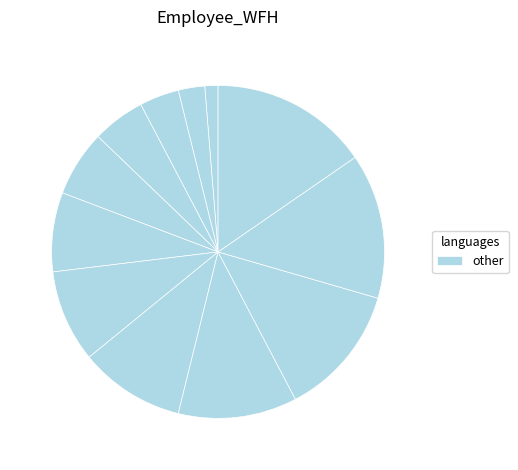

How many segments does this pie chart have?

12